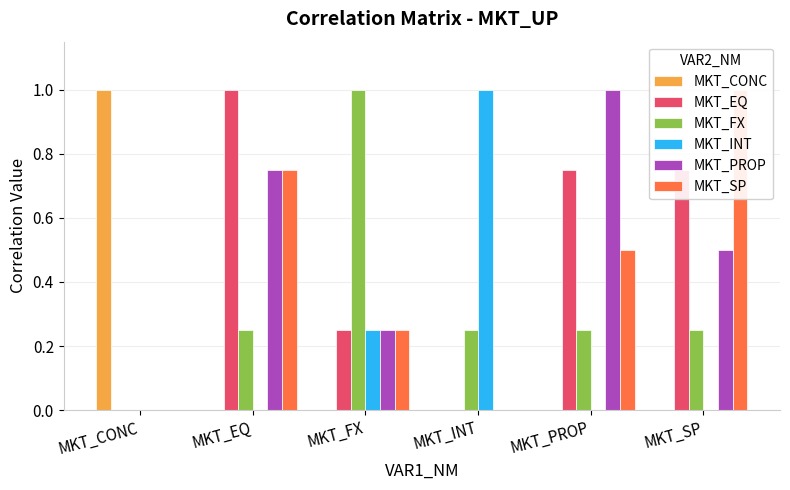

What is the sum of the MKT_EQ values at MKT_PROP and MKT_INT?

0.8